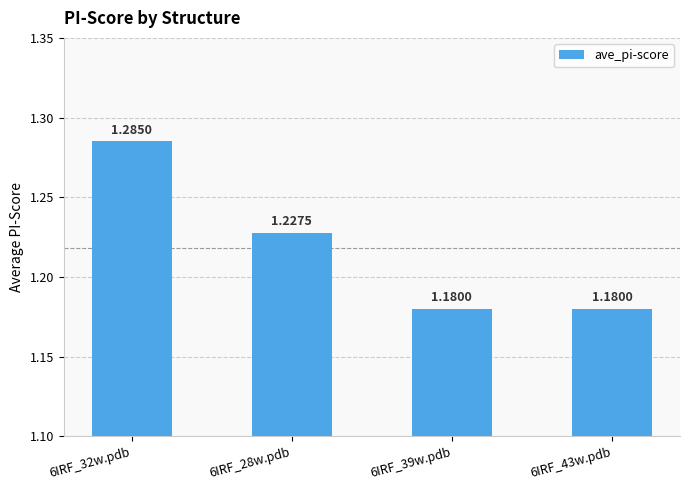

What is the sum of all values?

4.9